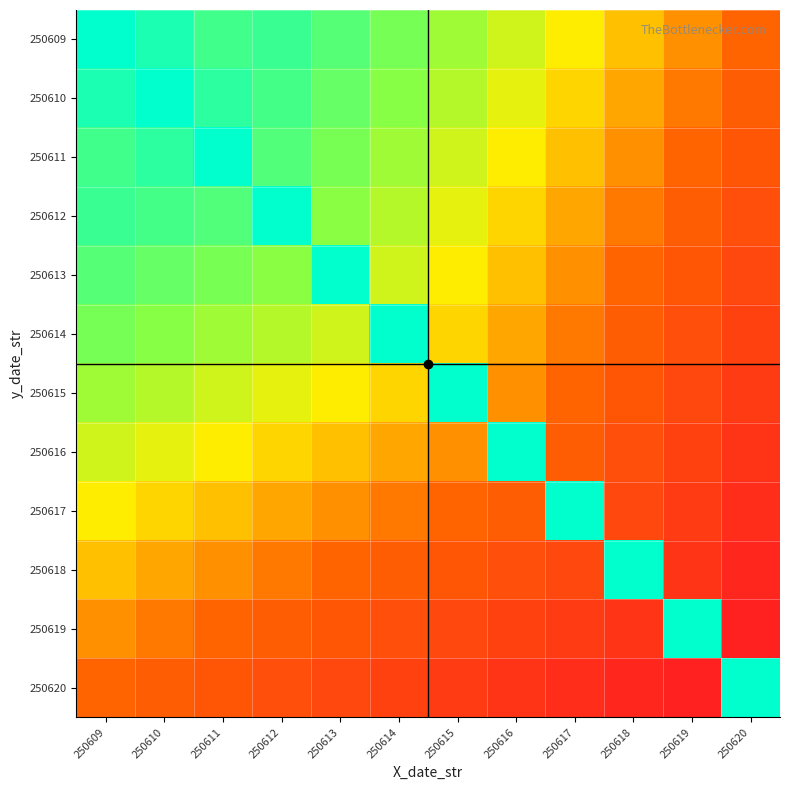

What is the spread (max minus min) of values at 250612?

0.8